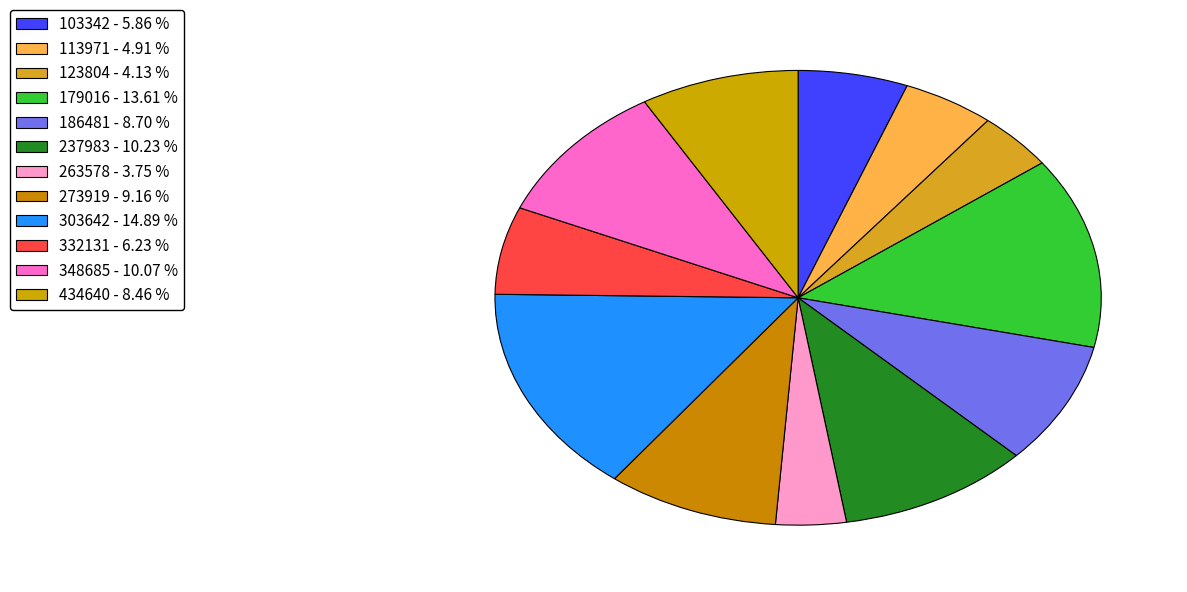

Rank the categories by value from highest to lowest.

303642, 179016, 237983, 348685, 273919, 186481, 434640, 332131, 103342, 113971, 123804, 263578